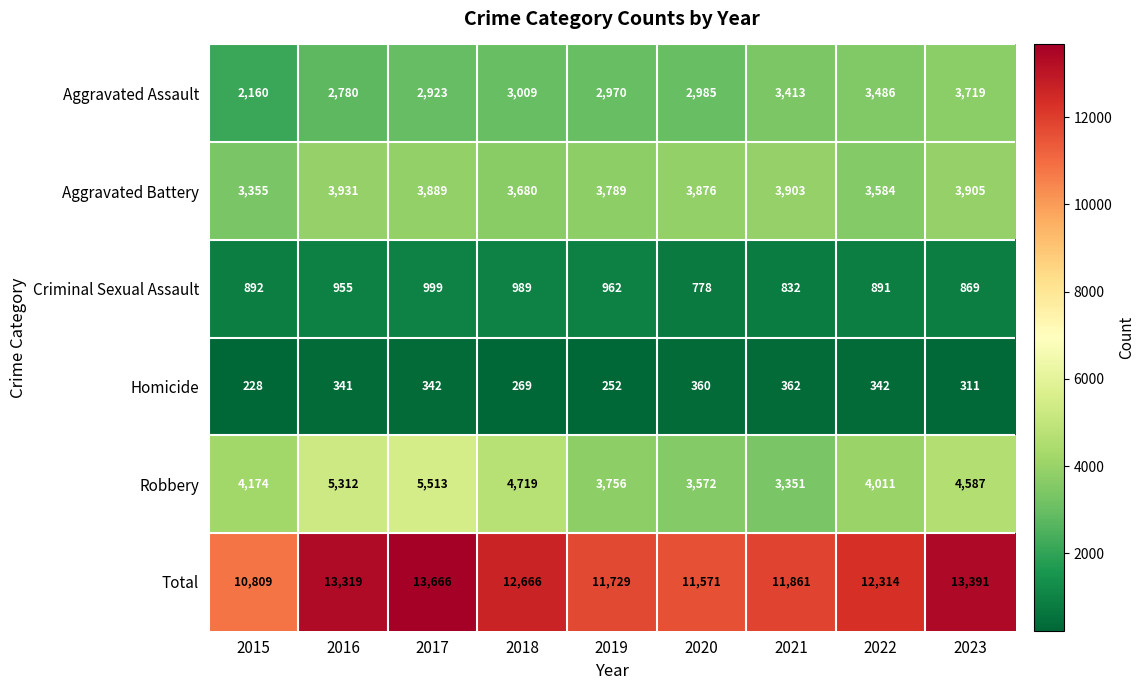

What is the difference between the maximum and second lowest values in the Robbery series?

1941